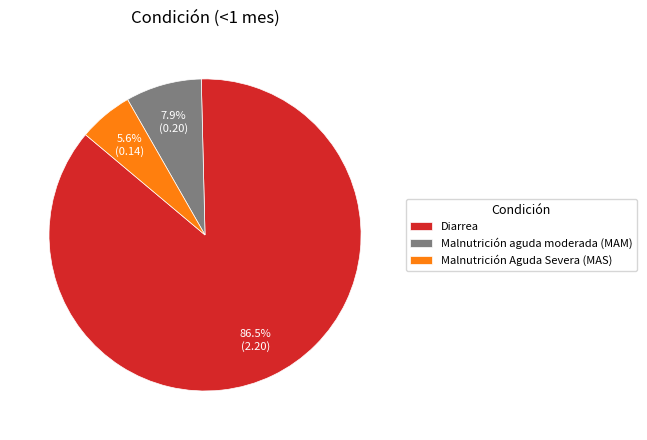

Between Diarrea and Malnutrición aguda moderada (MAM), which is larger?

Diarrea